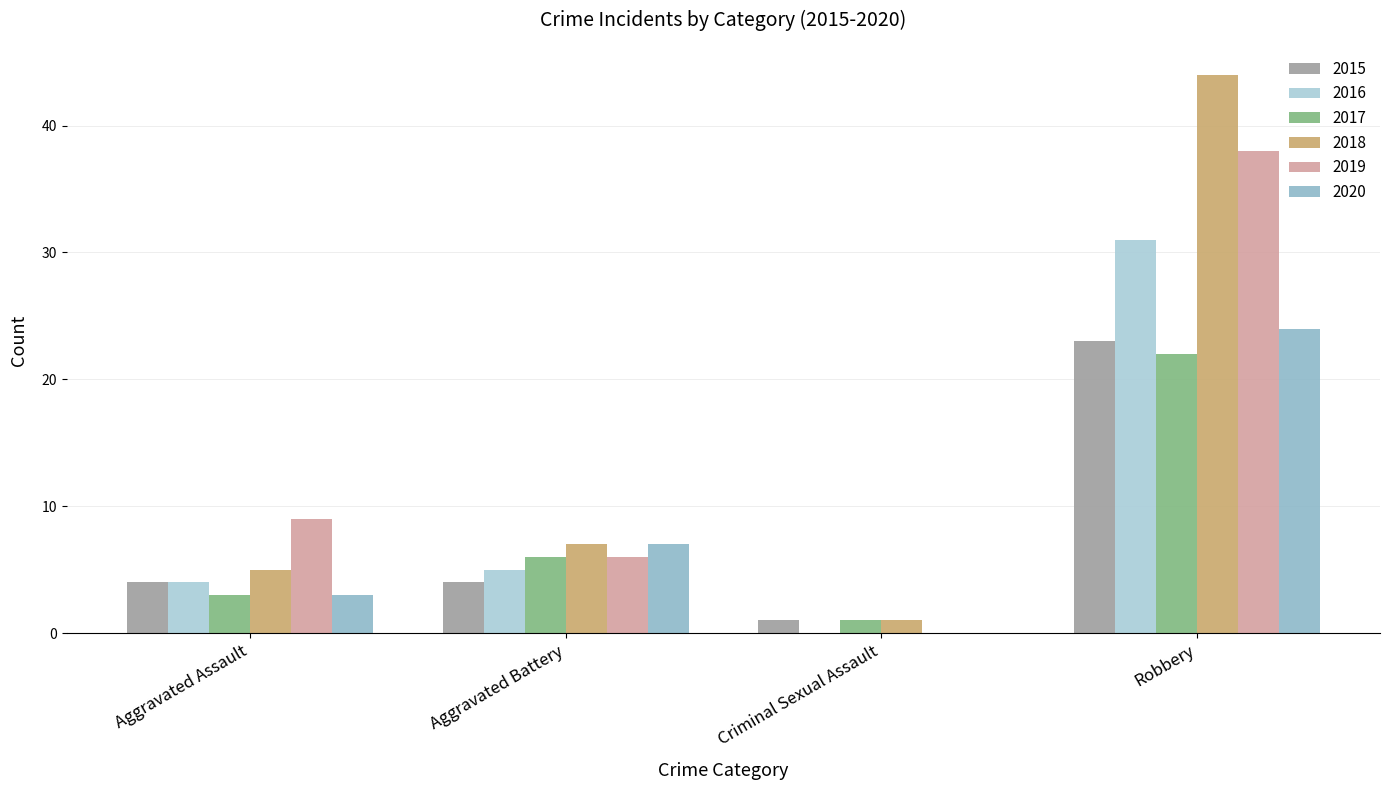

How many categories are shown in the chart?

4